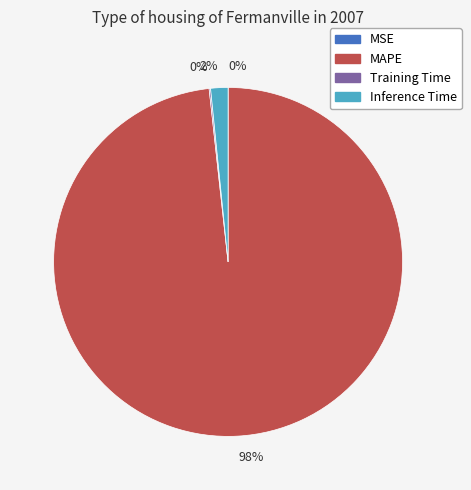

Does any single category account for the majority?

Yes